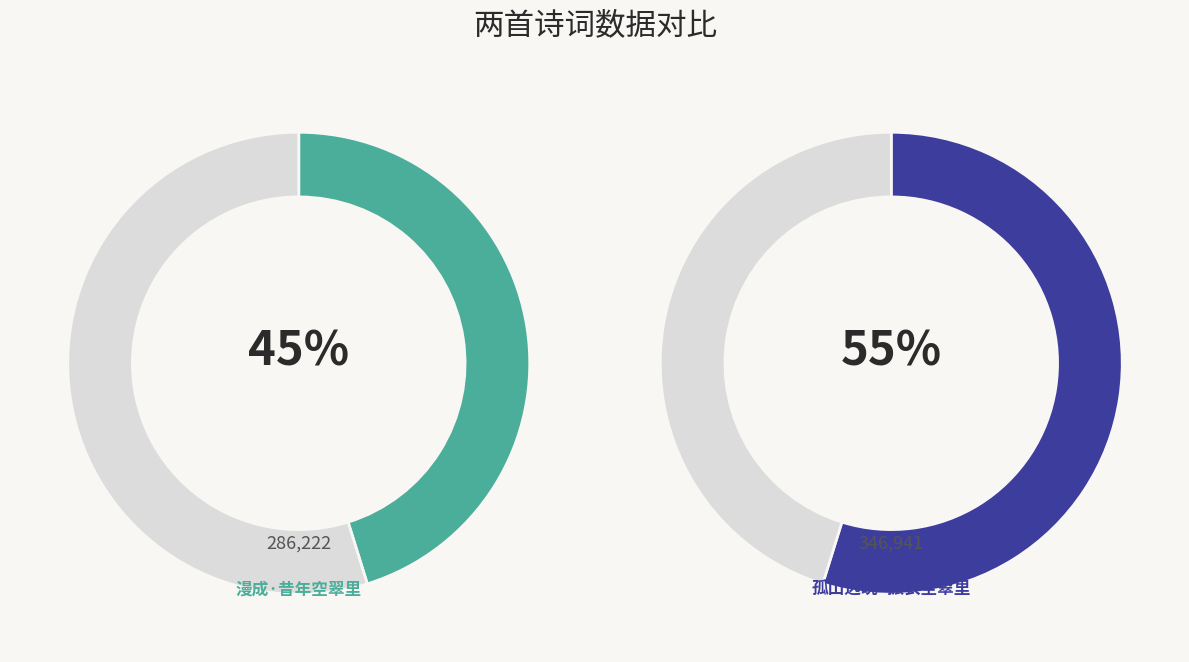

Which category has the smallest portion of the pie?

漫成·昔年空翠里